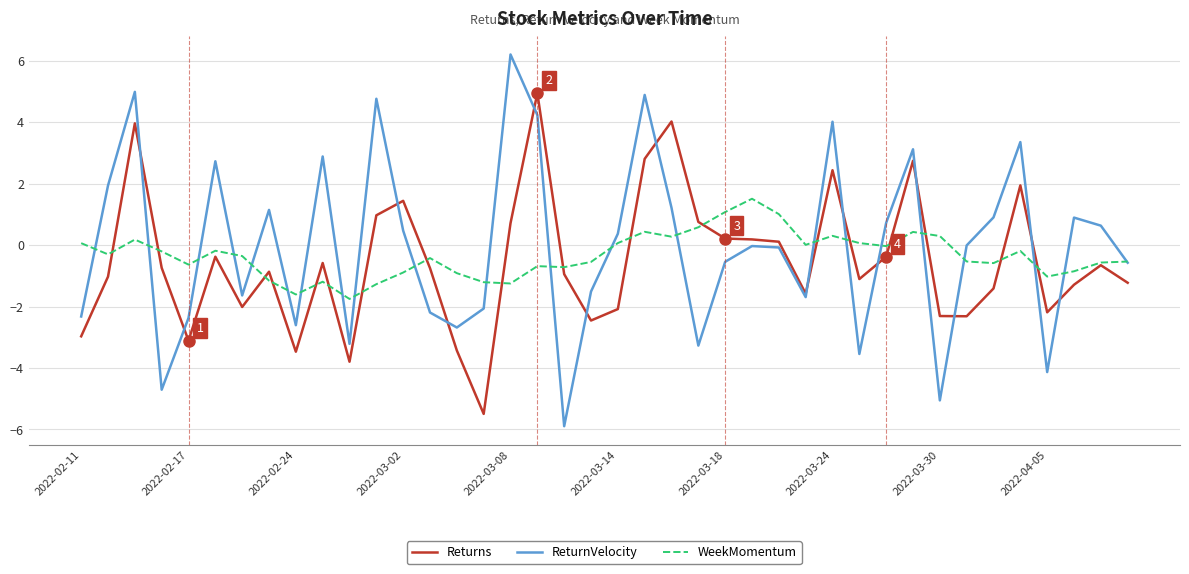

List the series in order of their peak value, lowest first.

WeekMomentum, Returns, ReturnVelocity